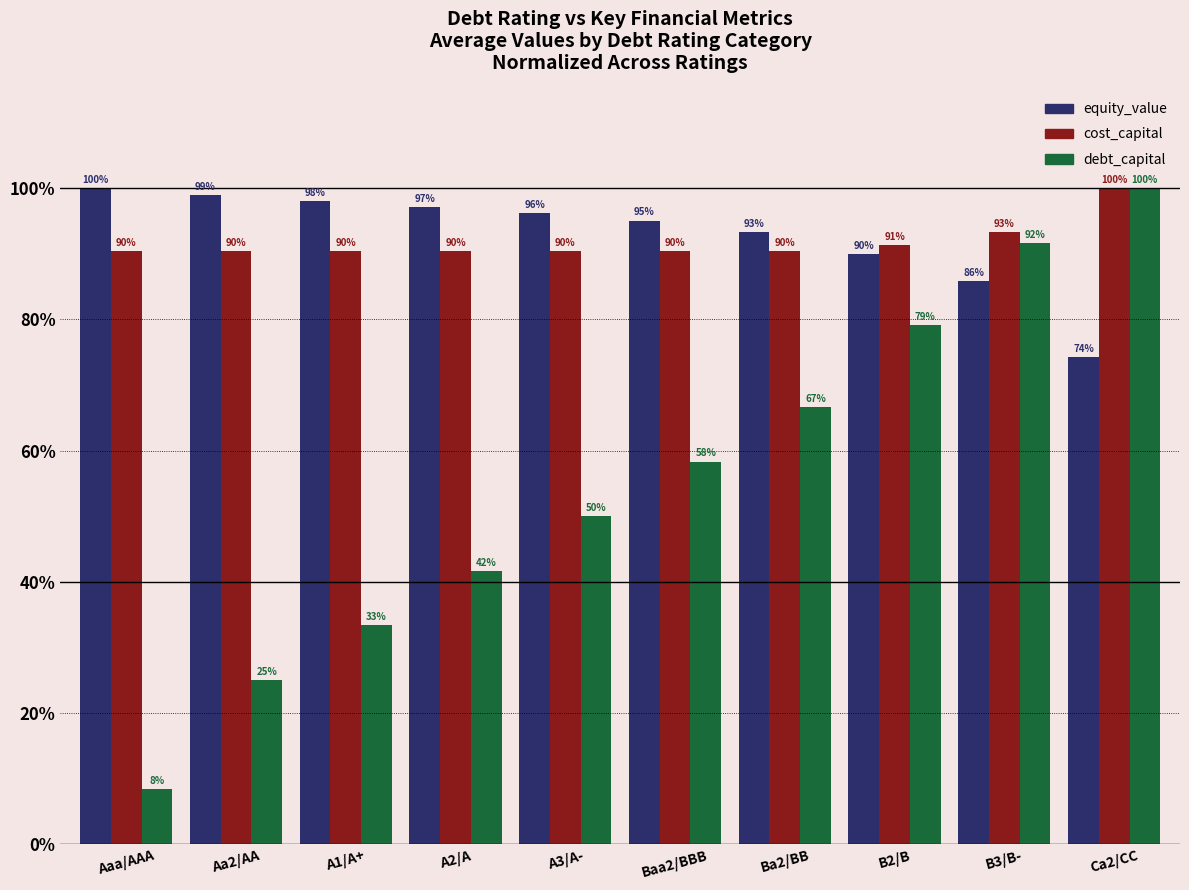

What is the sum of all cost_capital values?

917.3